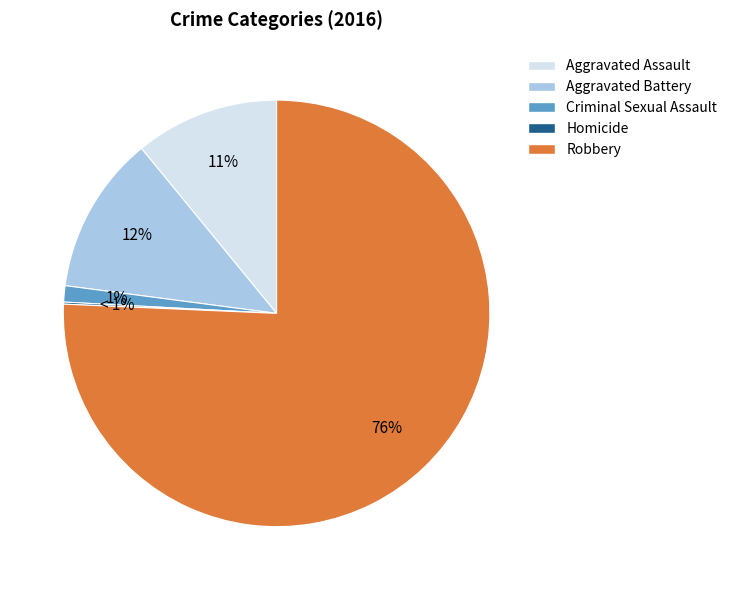

Which slice is the largest?

Robbery